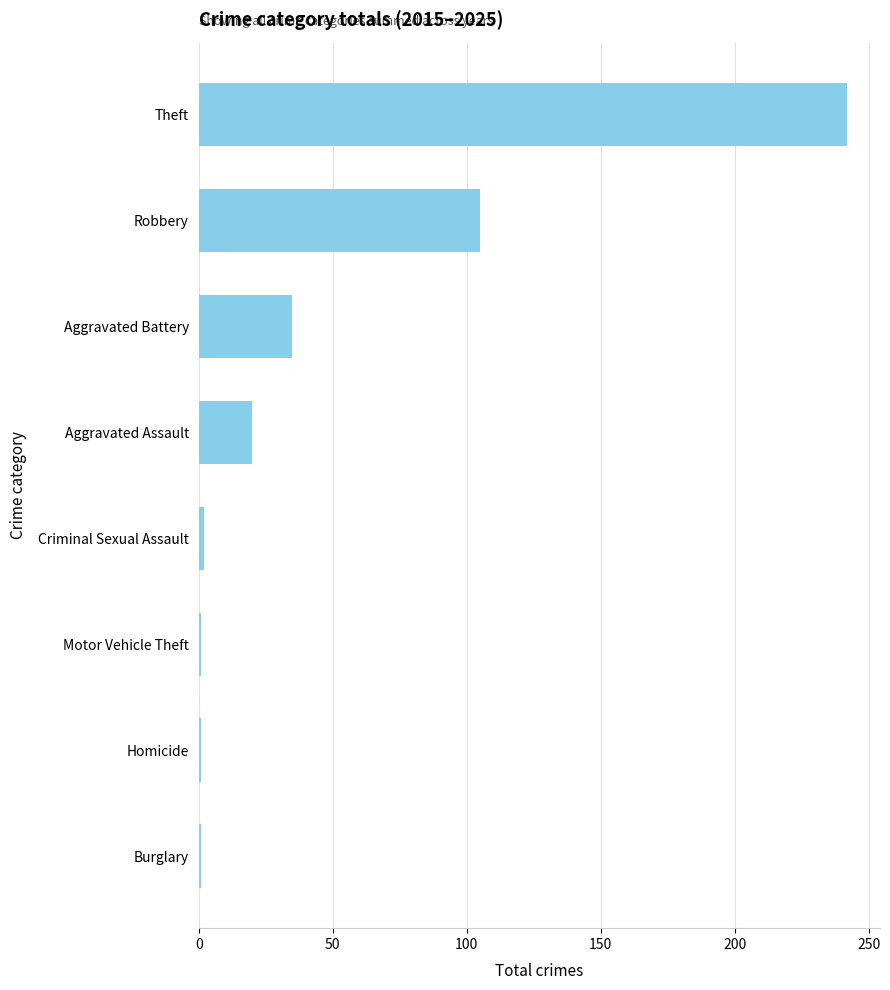

What is the average value?

51